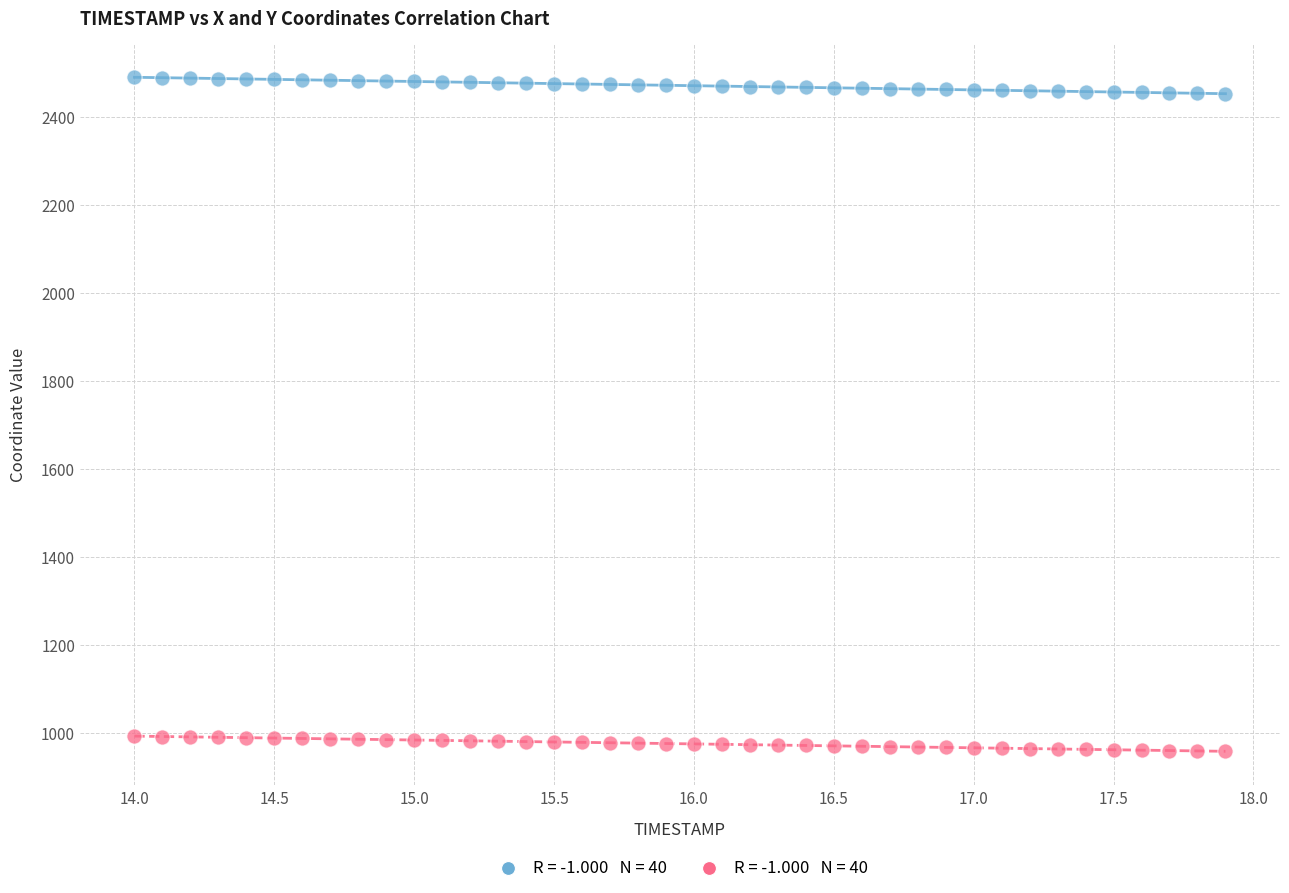

Across all data points, what is the range of Y values (max minus min)?

1532.8